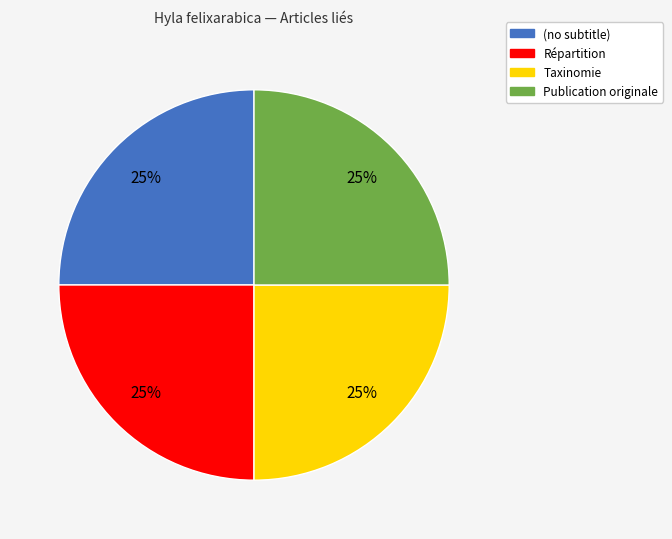

Is it true that Publication originale is 25% of the pie?

True